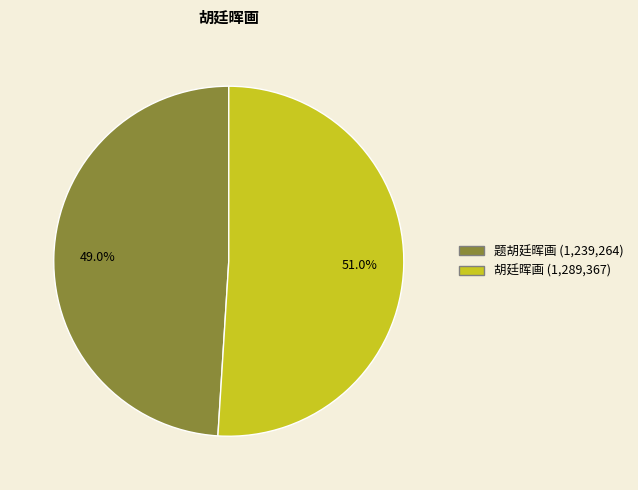

Is there a majority slice in this chart?

Yes